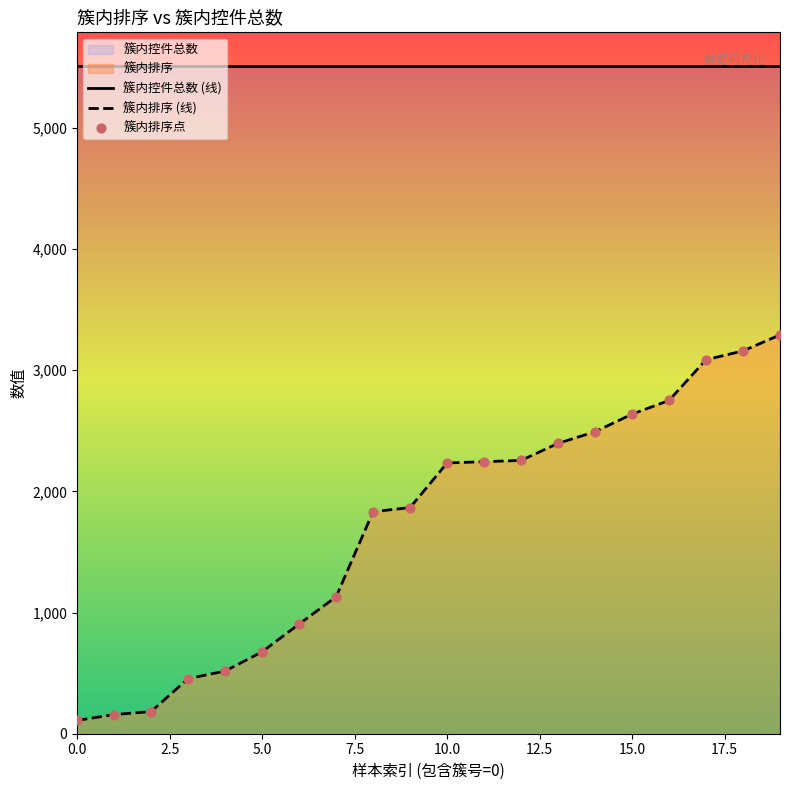

At how many categories does at least one series exceed 4670?

20